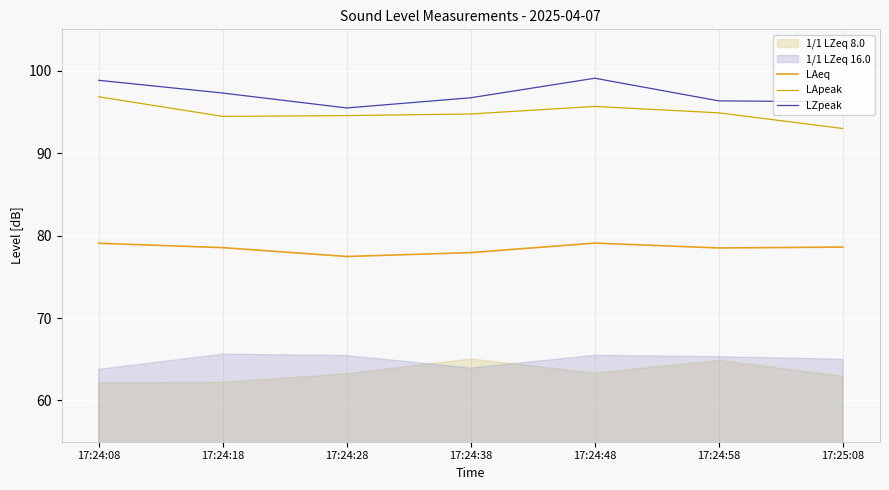

The LZpeak series shows 125.9 at 17:24:58. True or false?

False